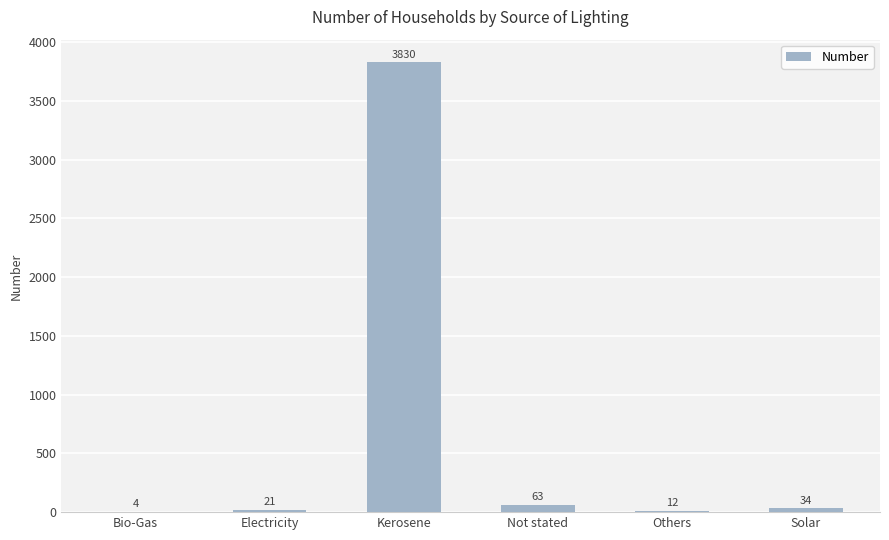

What is the change in value from Kerosene to Others?

-3818